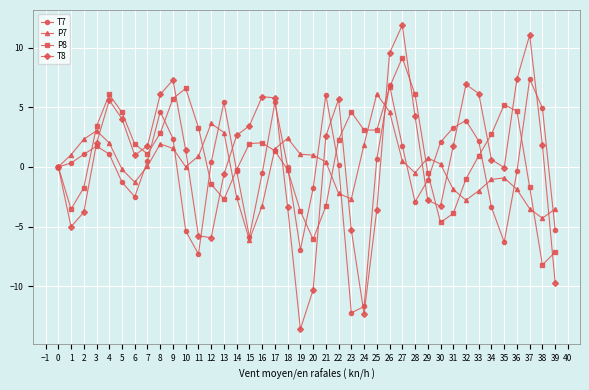

What is the difference between the maximum and minimum values in the P7 series?

12.2